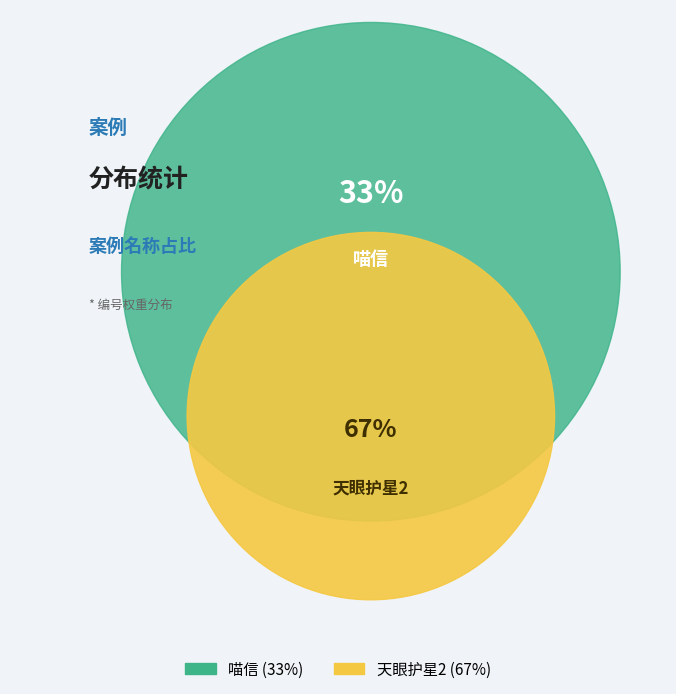

Count the number of slices in the pie.

2